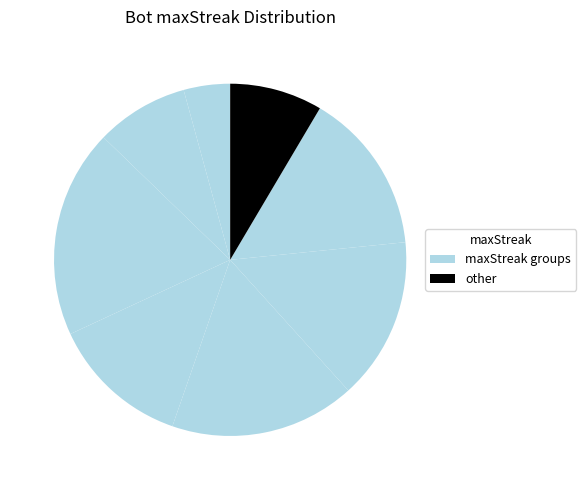

Count the number of slices in the pie.

8